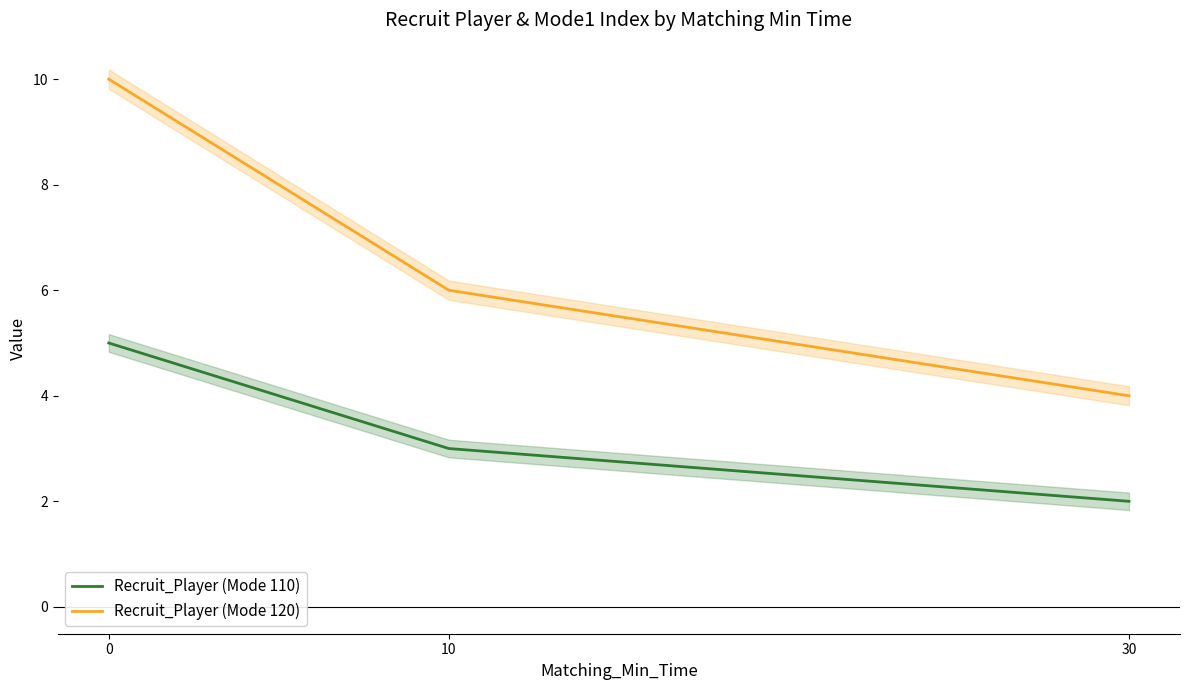

How many lines are shown in the chart?

2